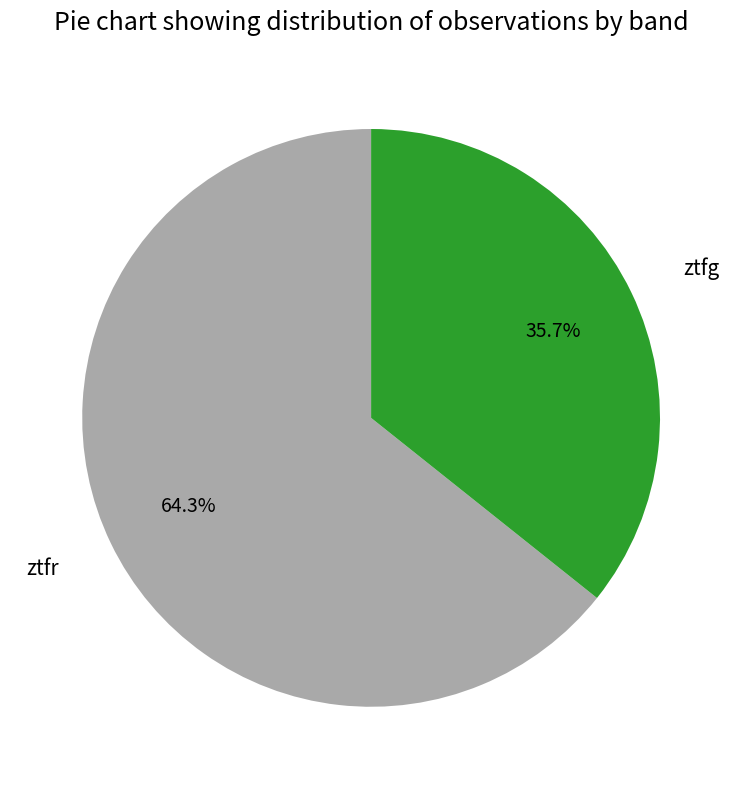

Does ztfg represent more than half of the total?

No